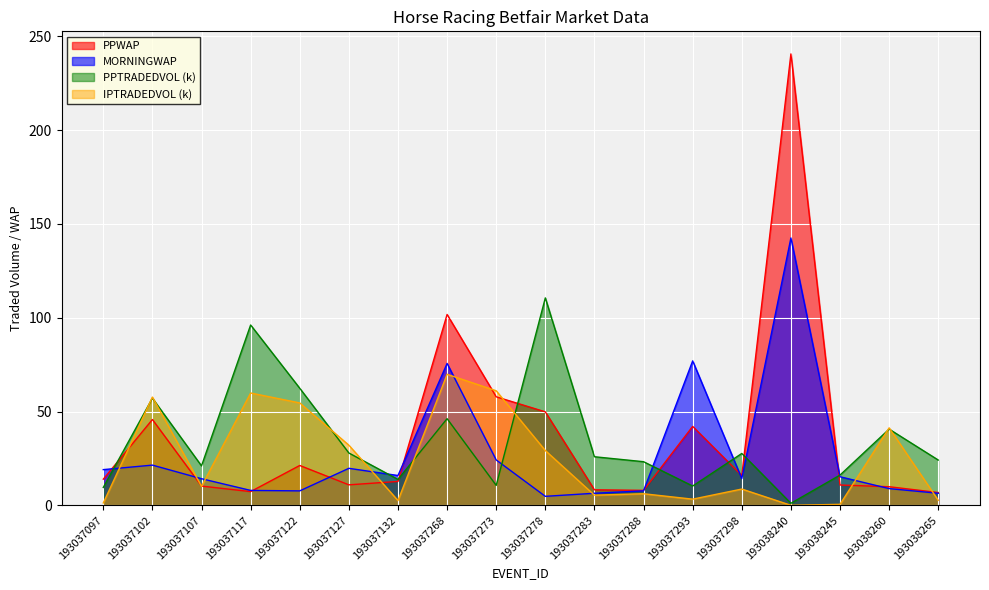

At which label does IPTRADEDVOL first exceed 10?

193037102